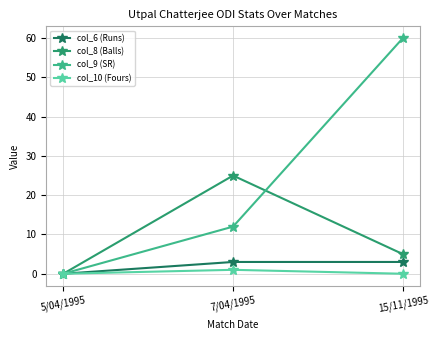

Is it true that col_6 (Runs) equals 3 at 15/11/1995?

True